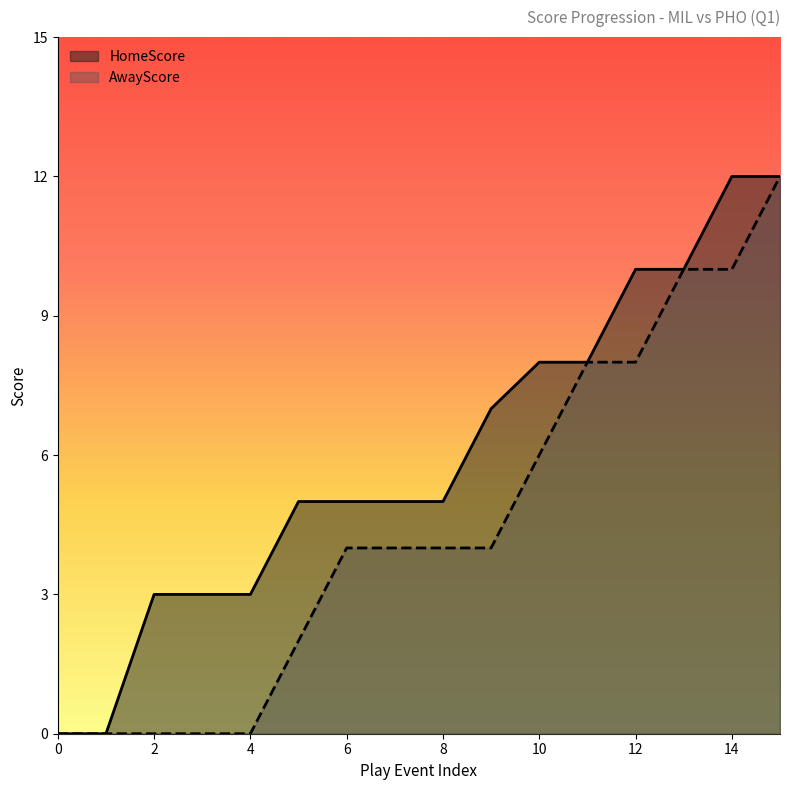

How many data points does each series have?

16